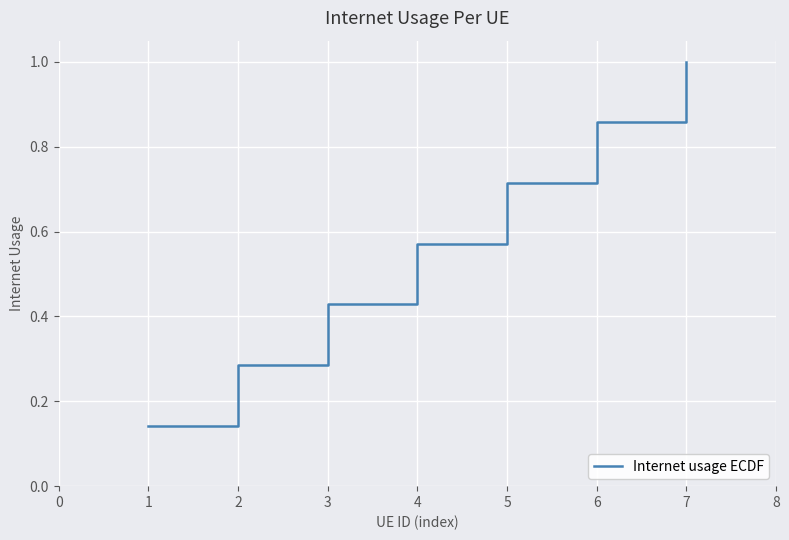

Count the values in the range 0 to 1.

7